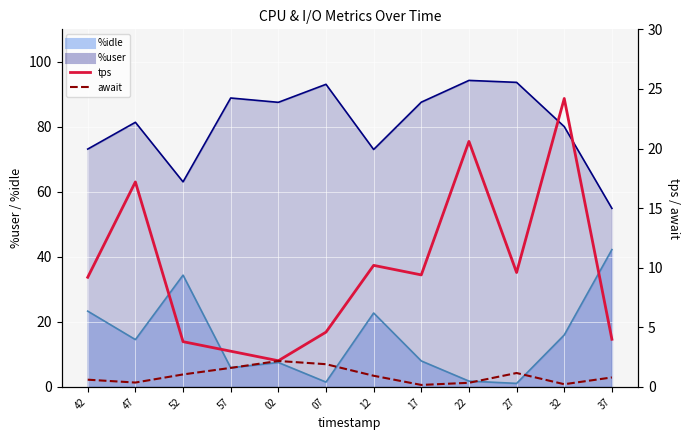

In tps, how many points are lower than both neighbors (excluding endpoints)?

3